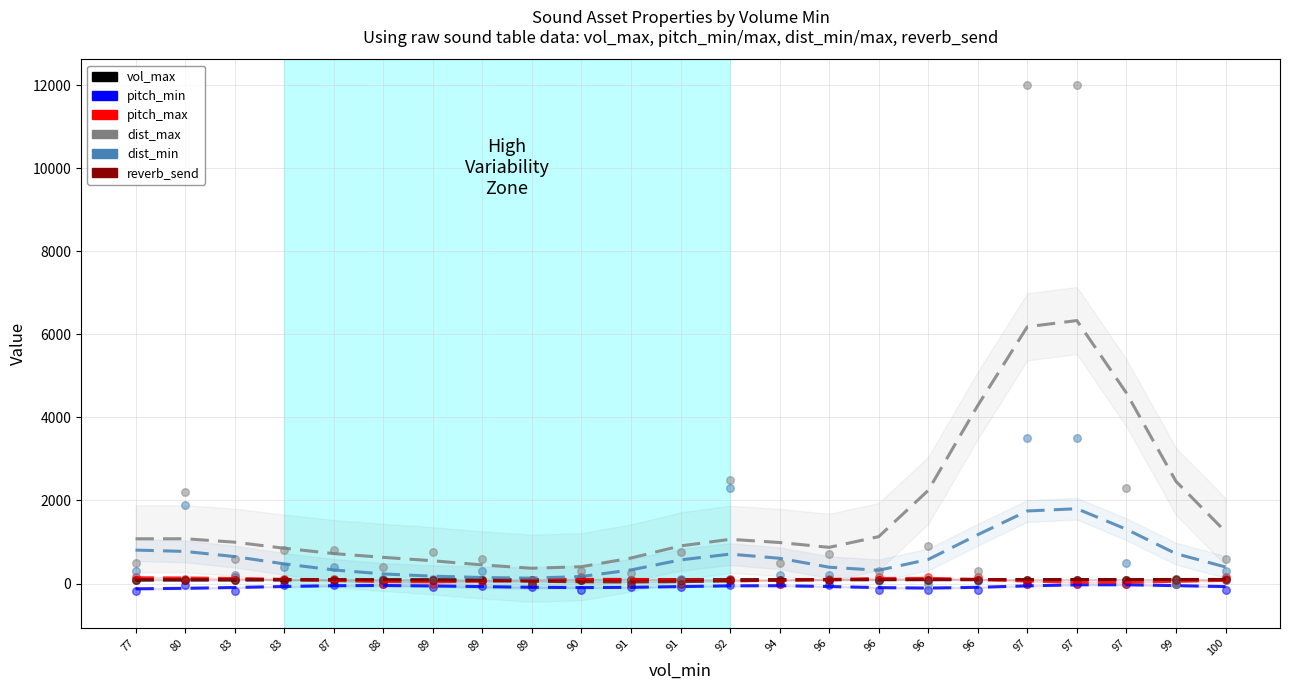

What is the total value across all series at 90?

716.8